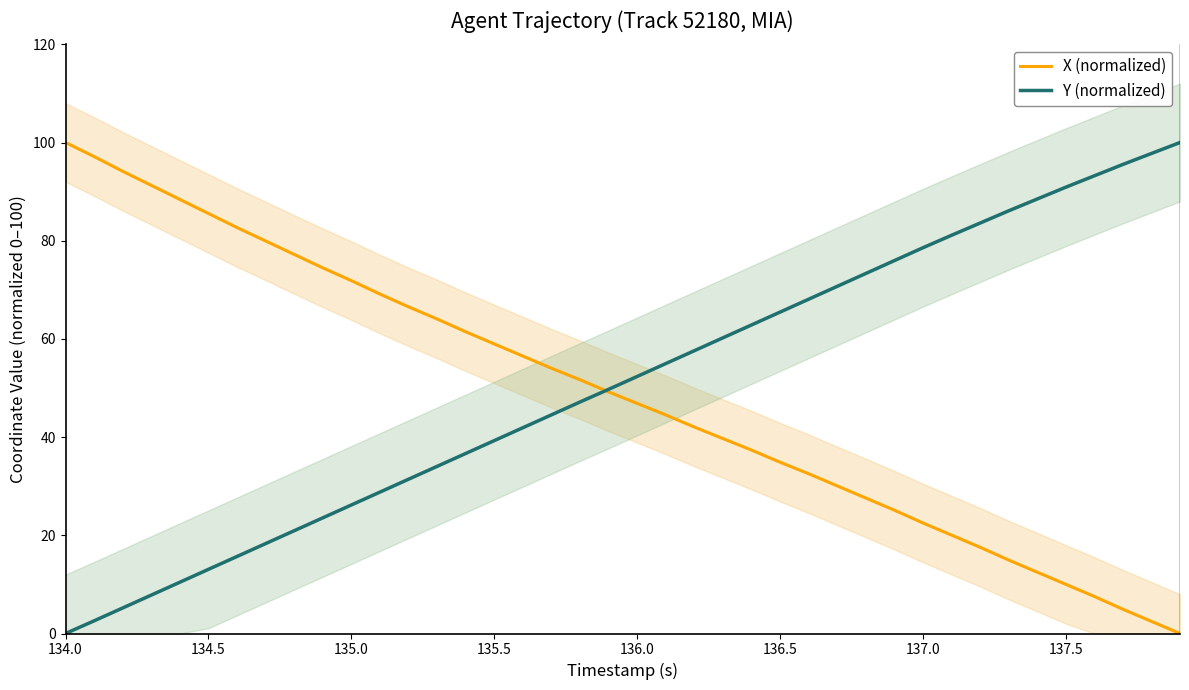

What is the value of the X (normalized) point at the 20th from the left?

49.2